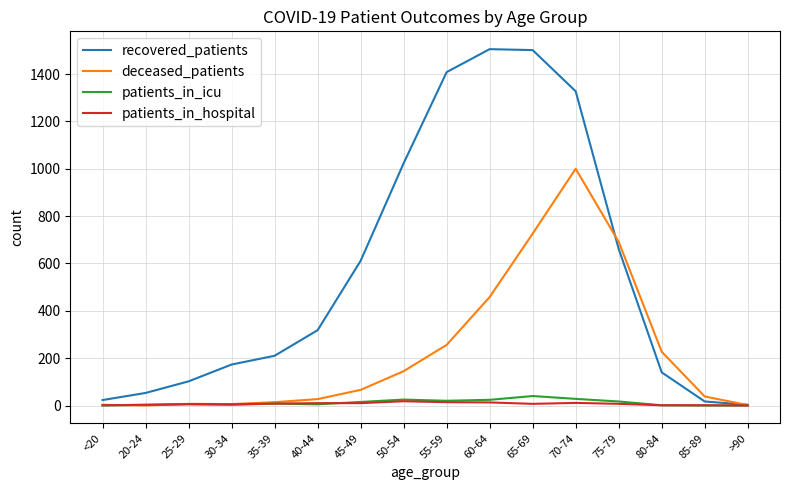

Rank the series by their maximum value, from highest to lowest.

recovered_patients, deceased_patients, patients_in_icu, patients_in_hospital